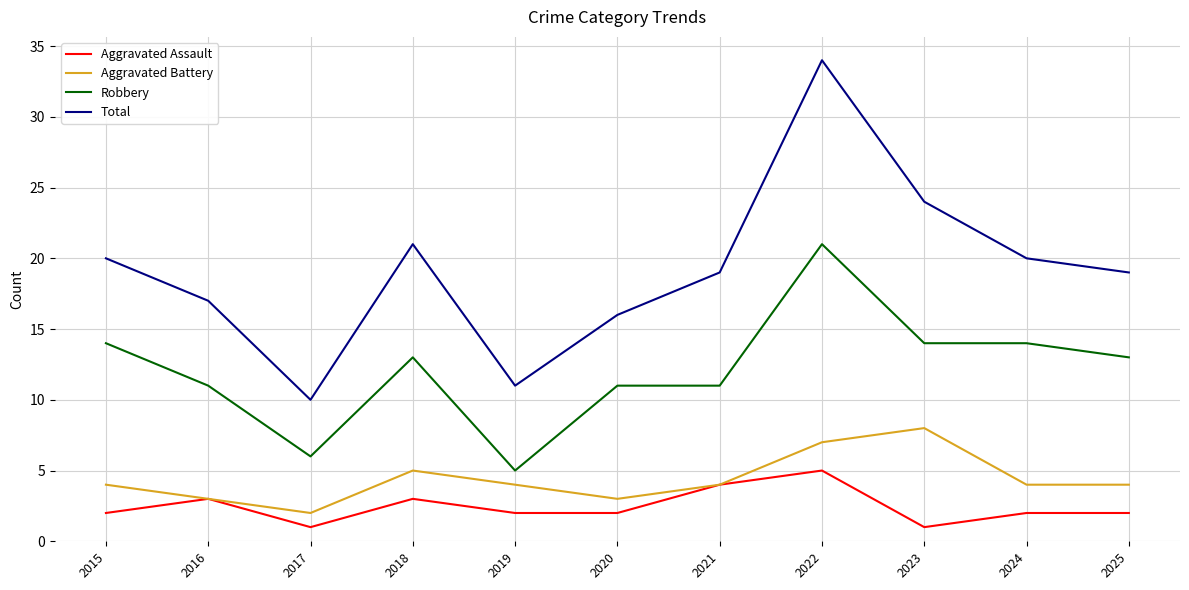

How many distinct data groups are displayed?

4